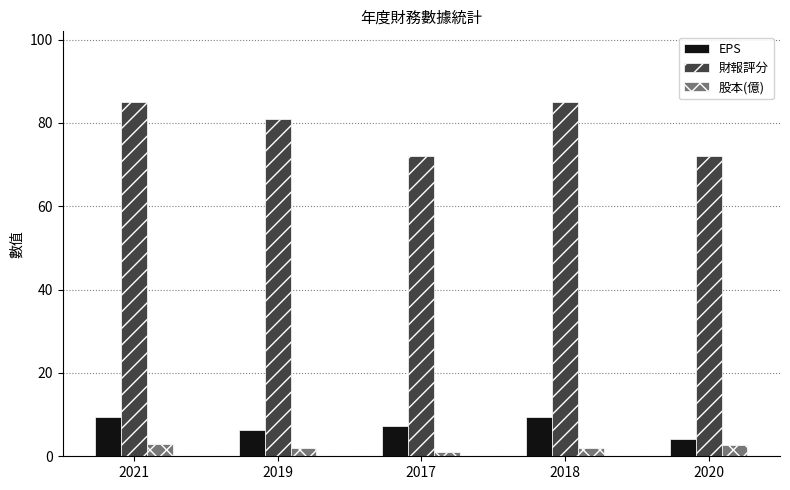

What is the average value of the 股本(億) series?

2.1